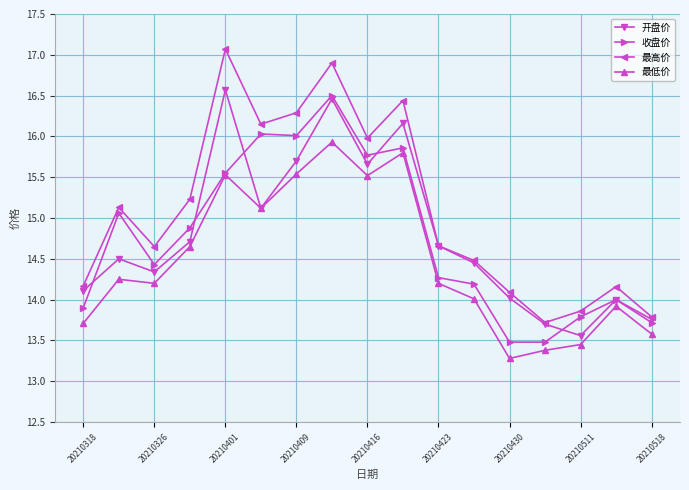

How many lines are shown in the chart?

4